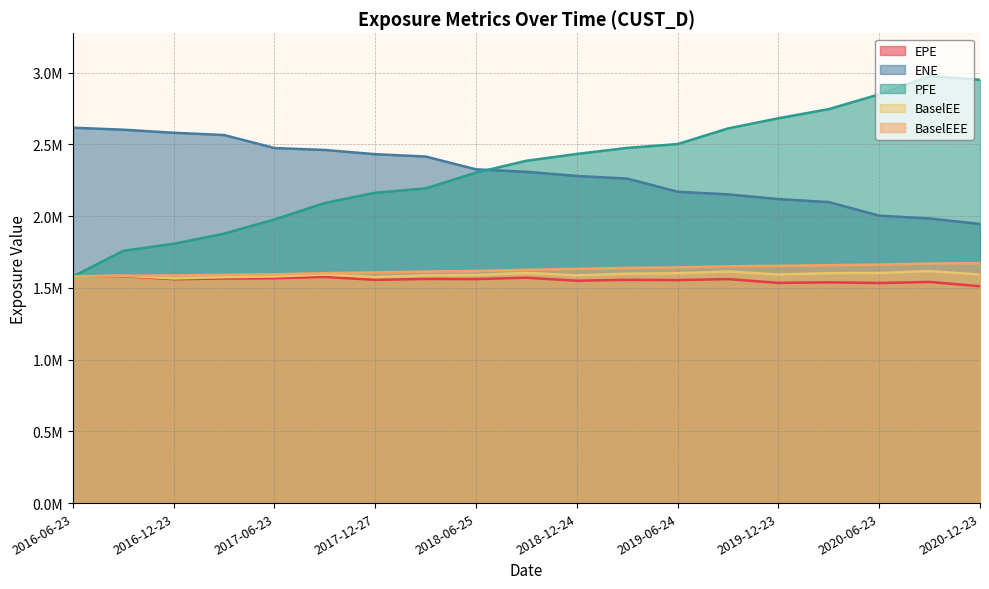

What is the sum of the BaselEEE values at 2019-12-23 and 2017-06-23?

3247838.6